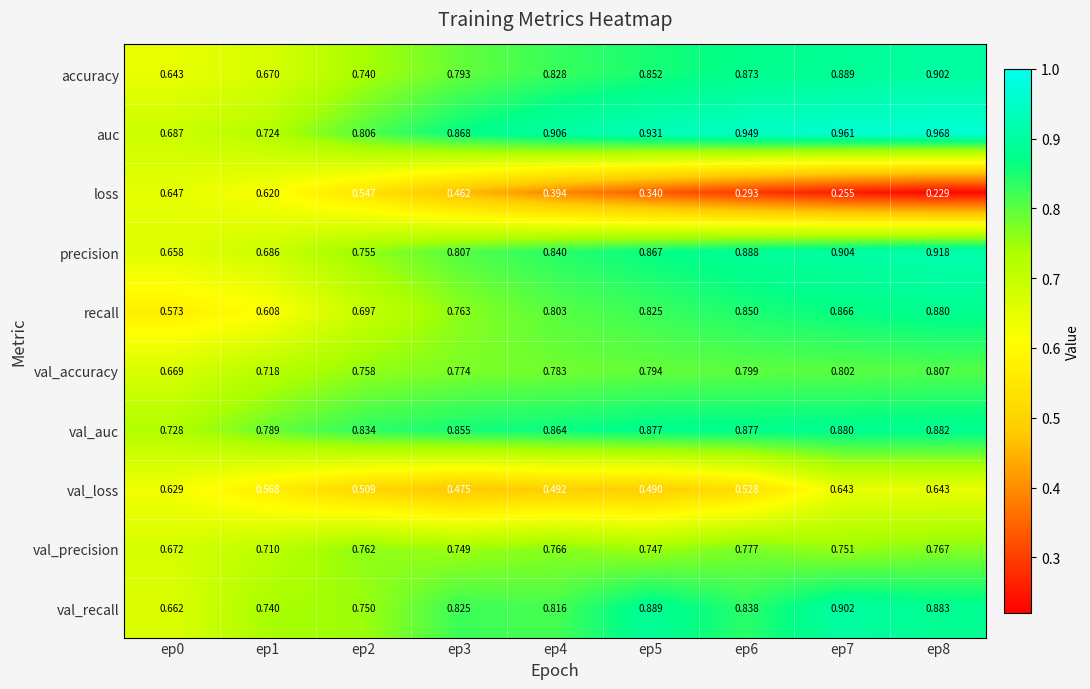

Which series has the largest total across all categories?

auc